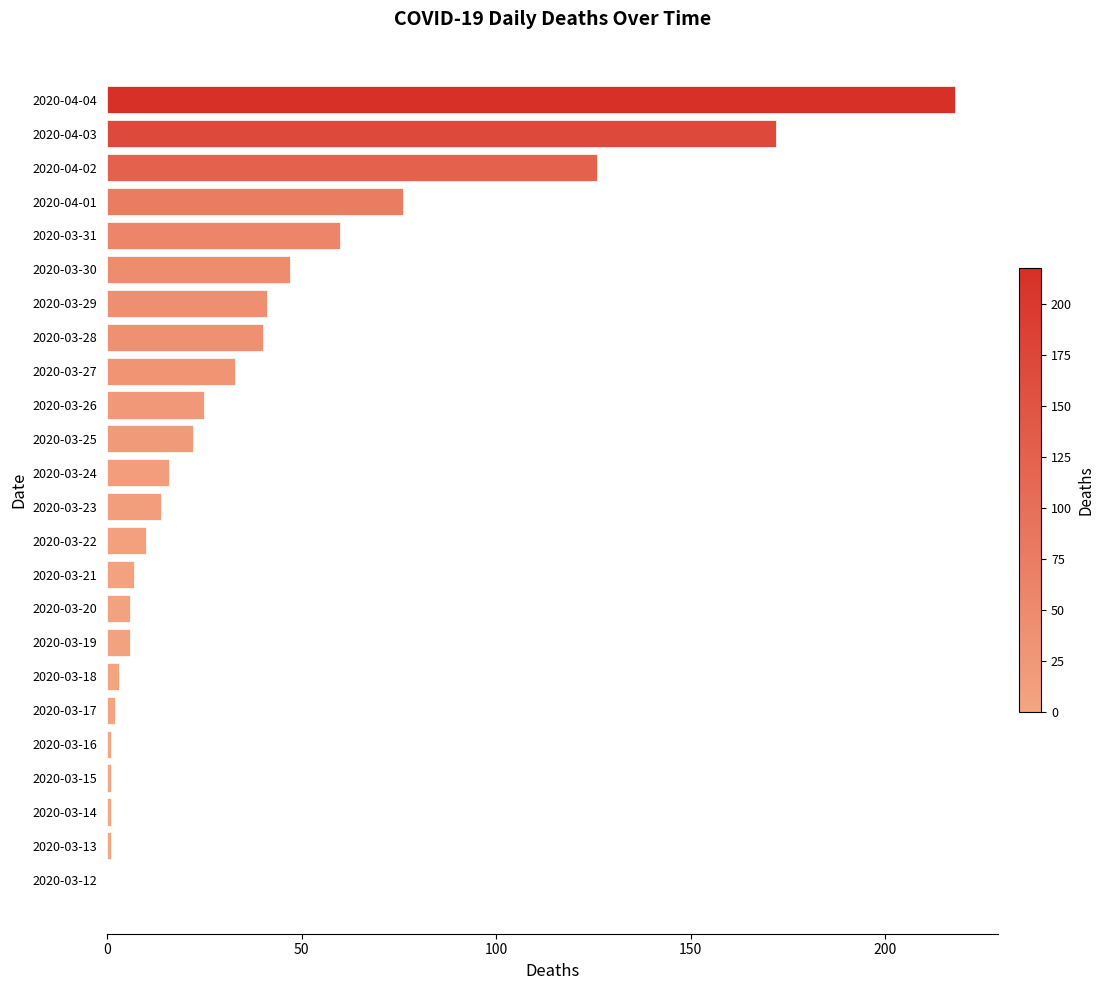

What is the sum of all values?

928